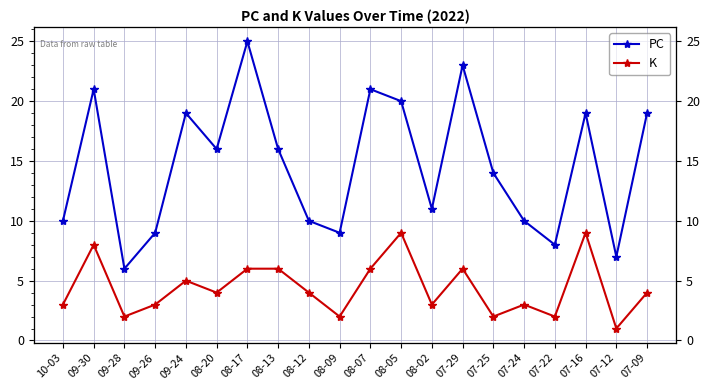

What is the spread (max minus min) of values at 08-02?

8